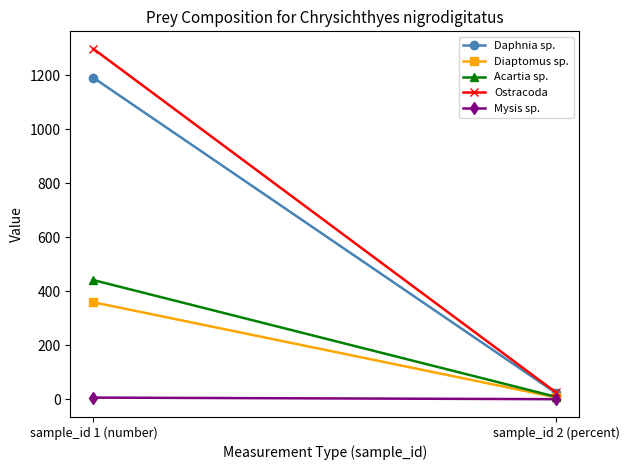

What is the sum of all Ostracoda values?

1322.1